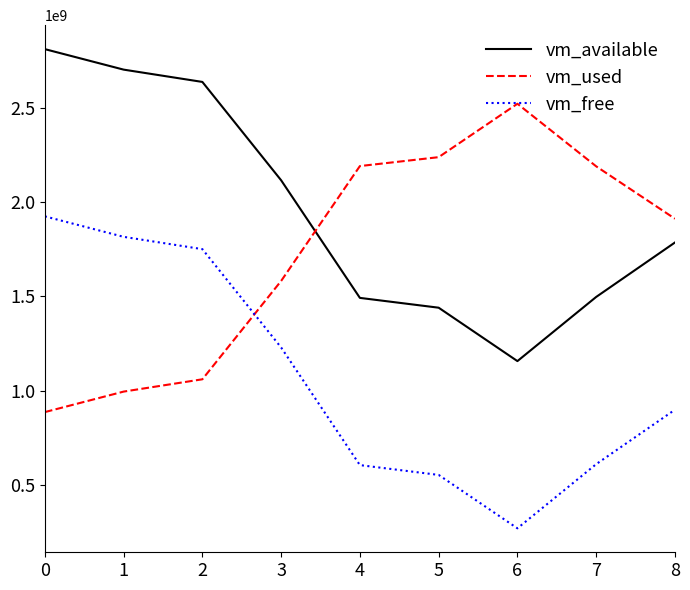

Is the value of vm_free at 5 greater than the value of vm_used at 6?

No